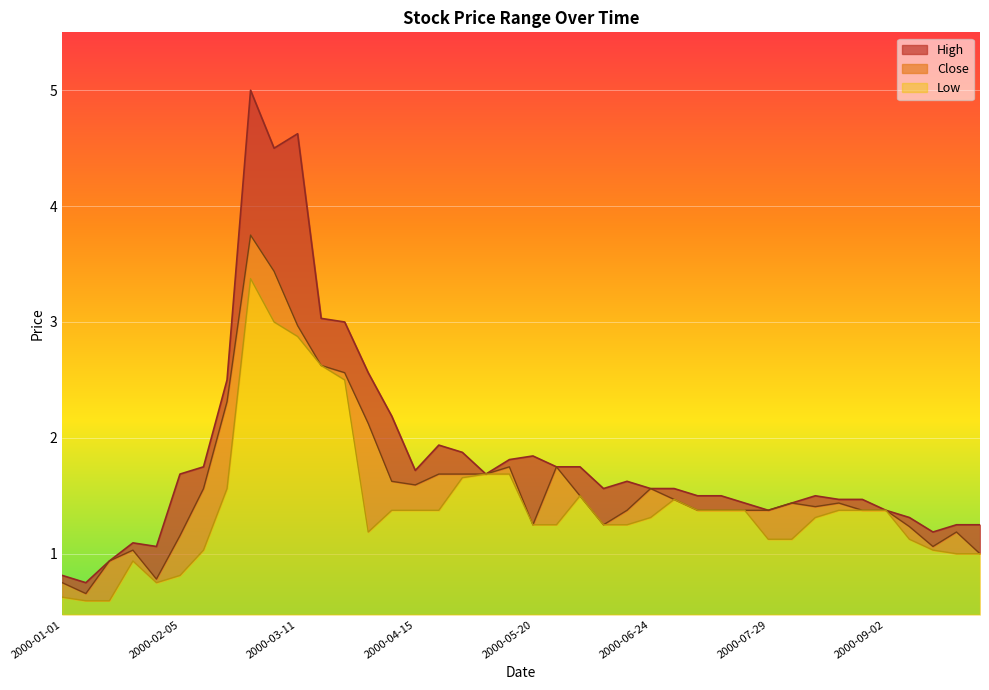

Does the chart display data point markers on the line(s)?

No